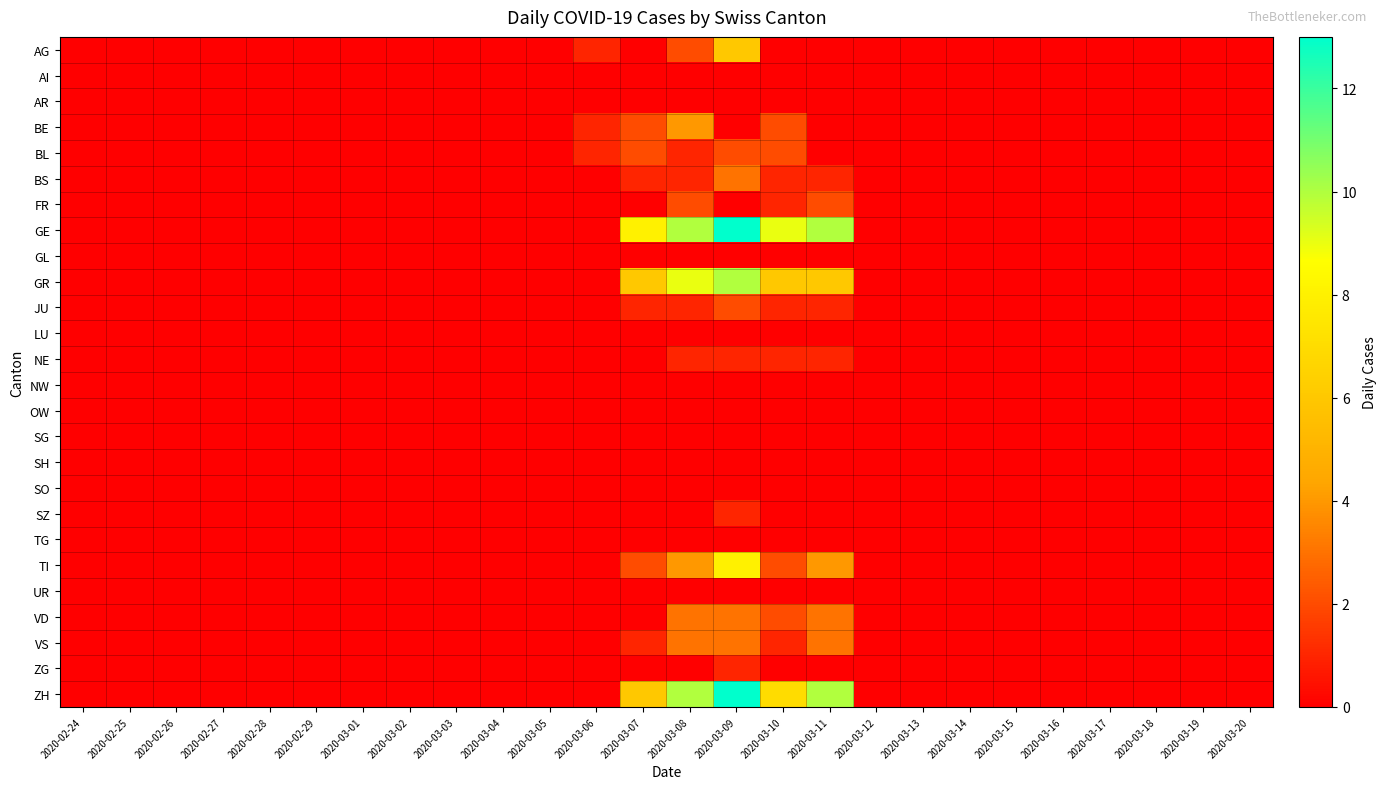

Rank the series by their maximum value, from highest to lowest.

GE, ZH, GR, TI, AG, BE, BS, VD, VS, BL, FR, JU, NE, SZ, ZG, AI, AR, GL, LU, NW, OW, SG, SH, SO, TG, UR